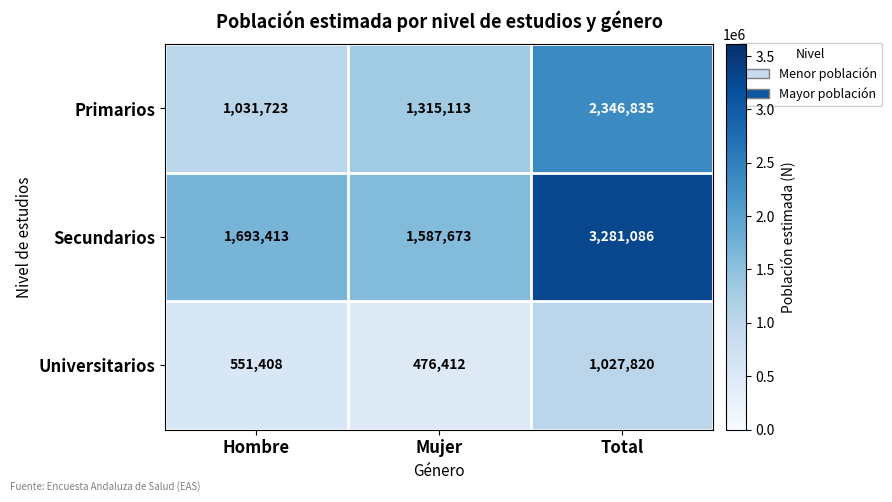

At Mujer, list the series in order from smallest to largest.

Universitarios, Primarios, Secundarios